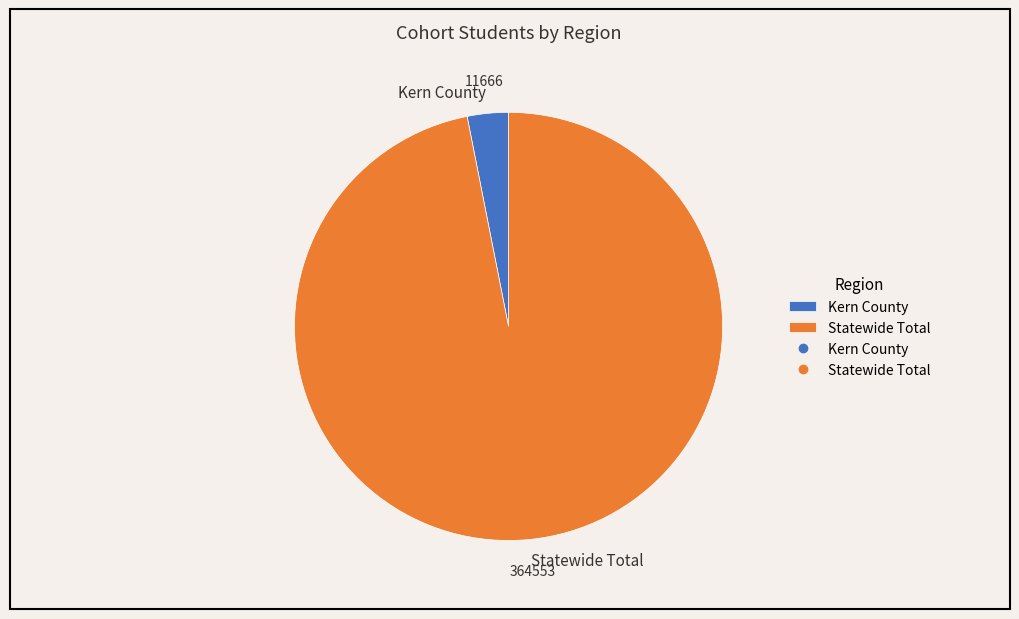

Approximately how many times larger is the value at Statewide Total compared to Kern County?

31.2